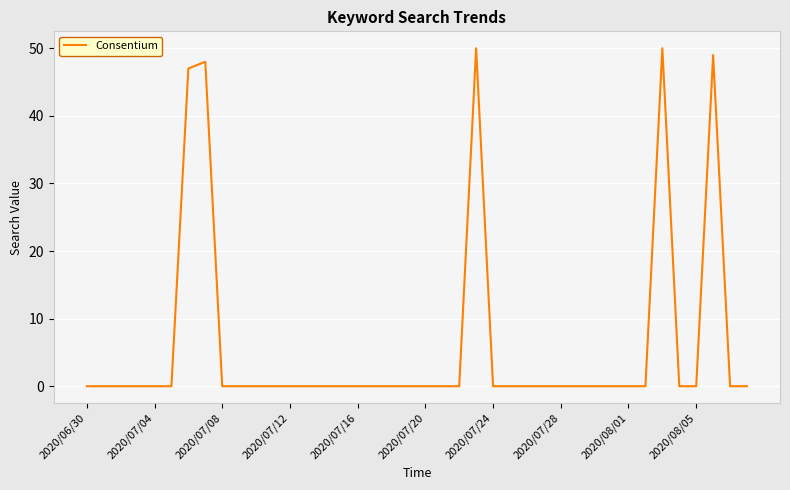

What is the greatest value displayed?

50